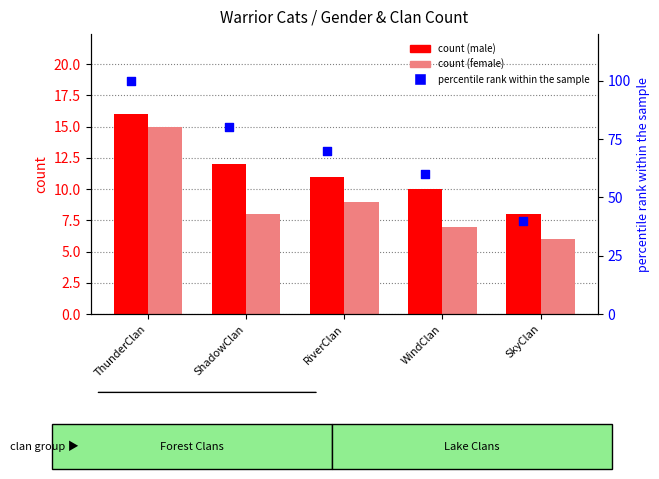

At how many categories does at least one series exceed 41?

4